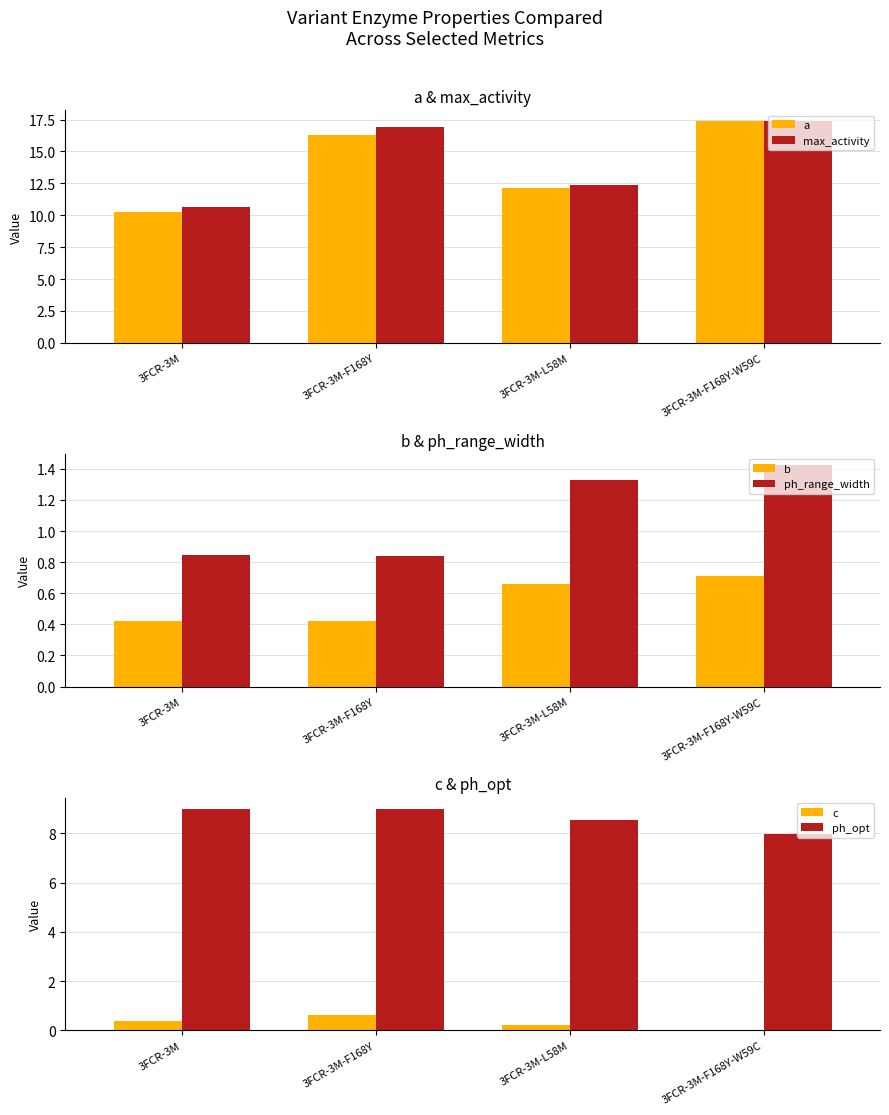

How many bars are there in total?

24